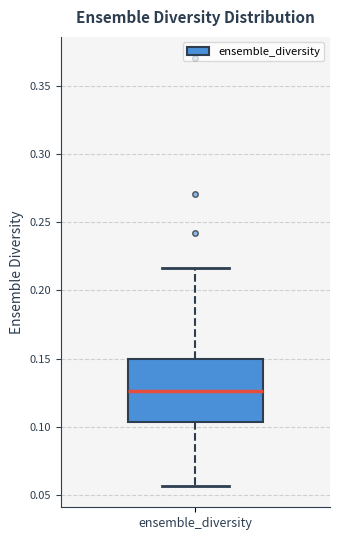

Where does the median line of the box for ensemble_diversity sit on the y-axis? The values are not printed on the chart, so give them approximately, as read against the axis.

0.125